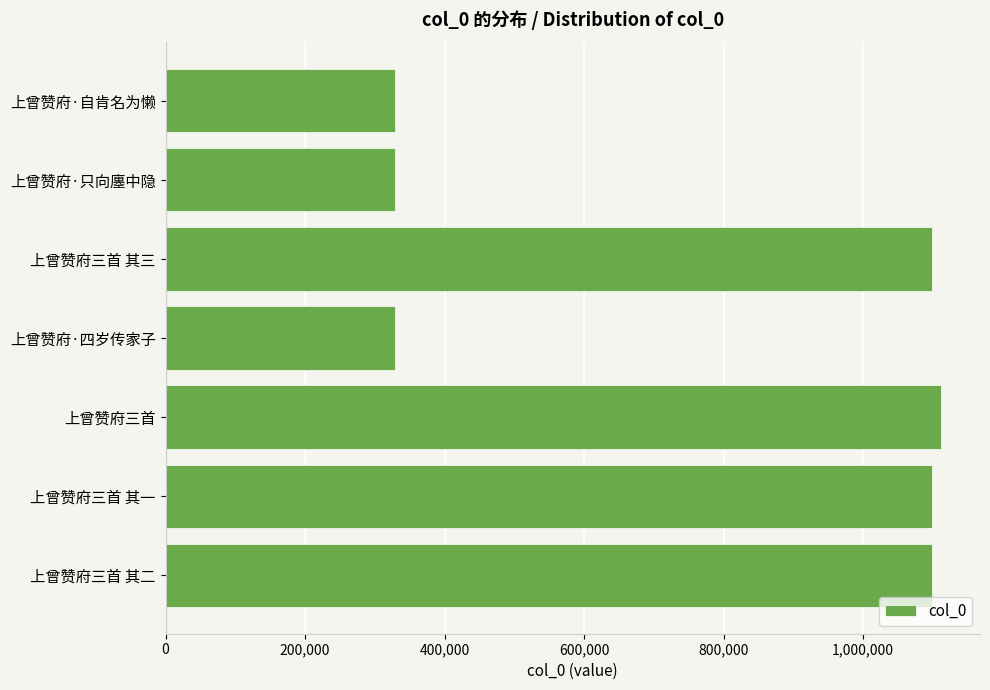

What value does the data have at 上曾赞府·只向廛中隐?

328335